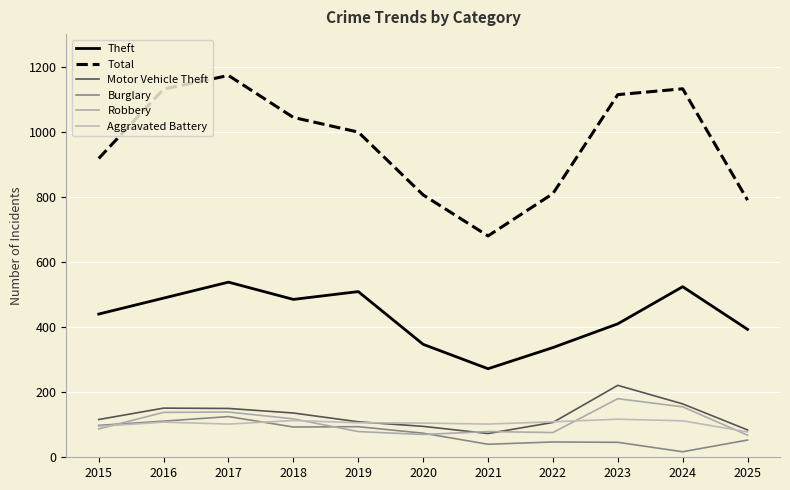

What is the sum of all Theft values?

4744